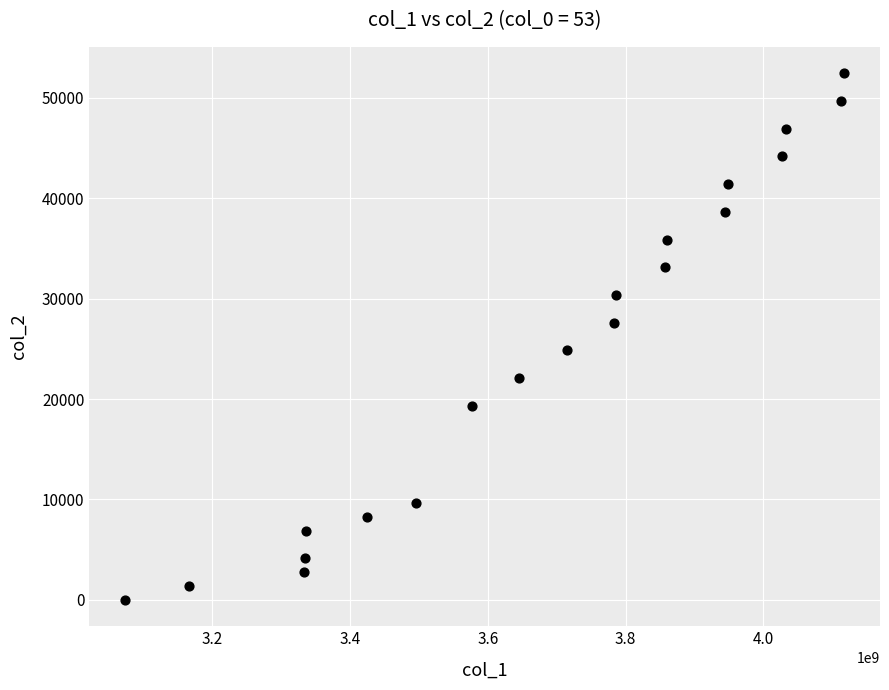

What is the range of Y values (max minus min)?

52440